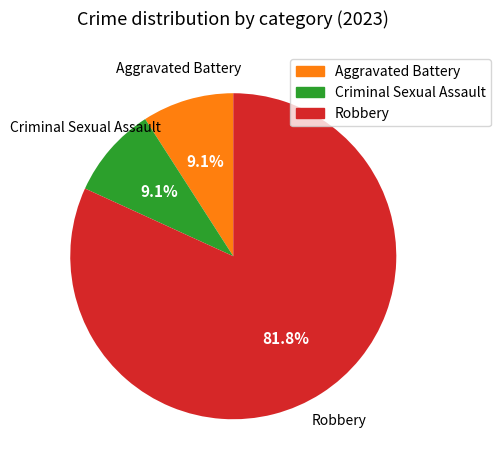

Is there a majority slice in this chart?

Yes